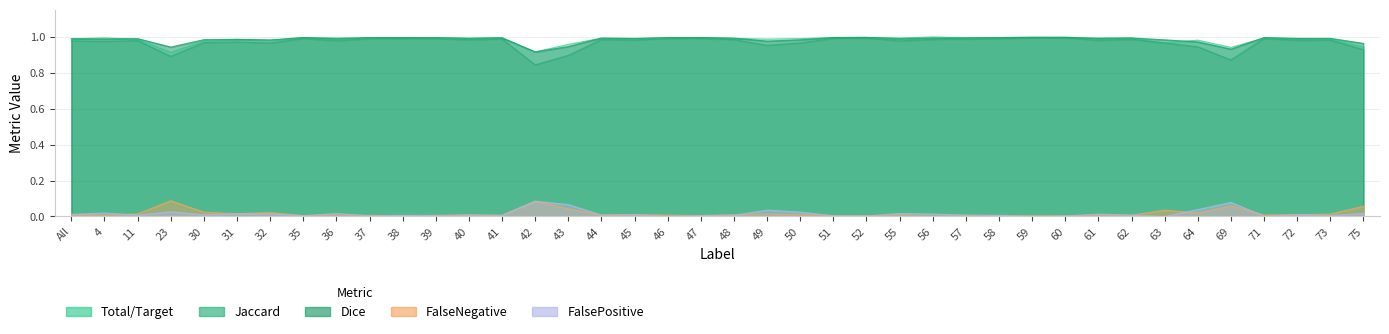

True or false: FalseNegative and Total/Target cross at least once.

False